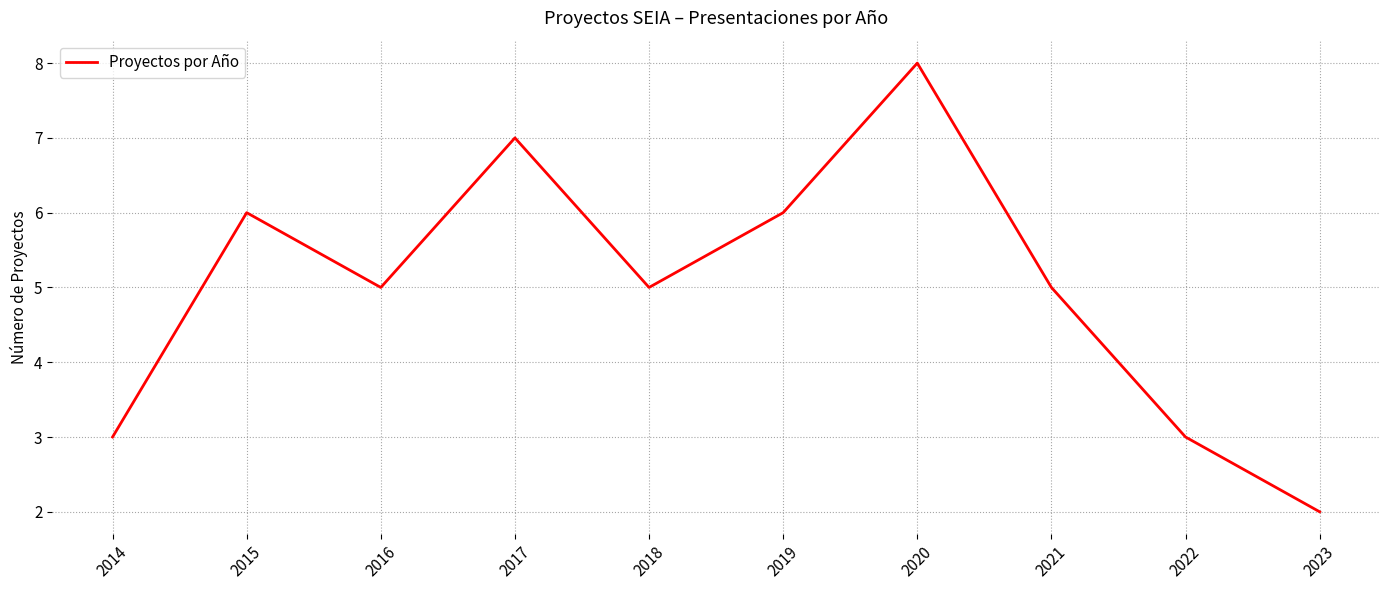

How many values are between 3 and 6?

7